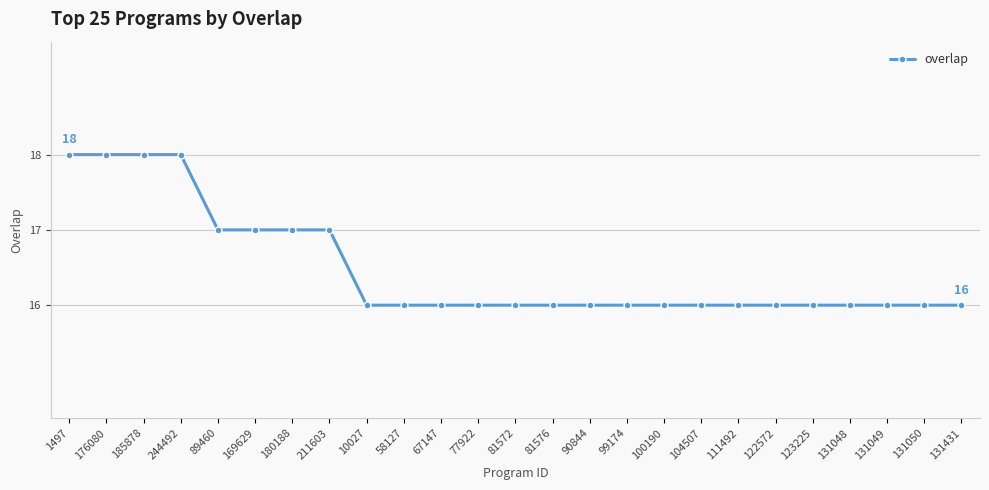

Does the chart have visible grid lines?

Yes